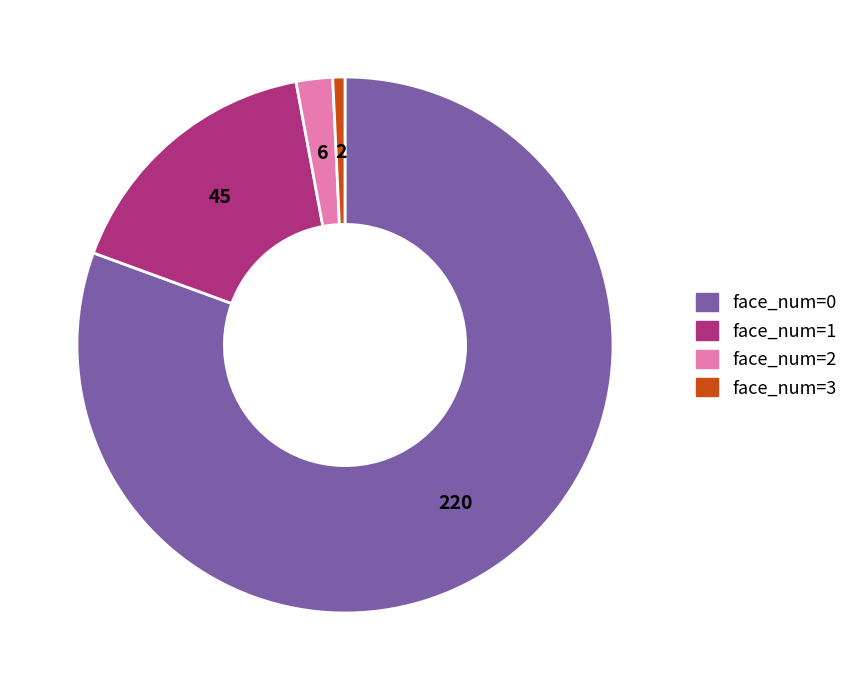

Is it true that face_num=2 is 15% of the pie?

False